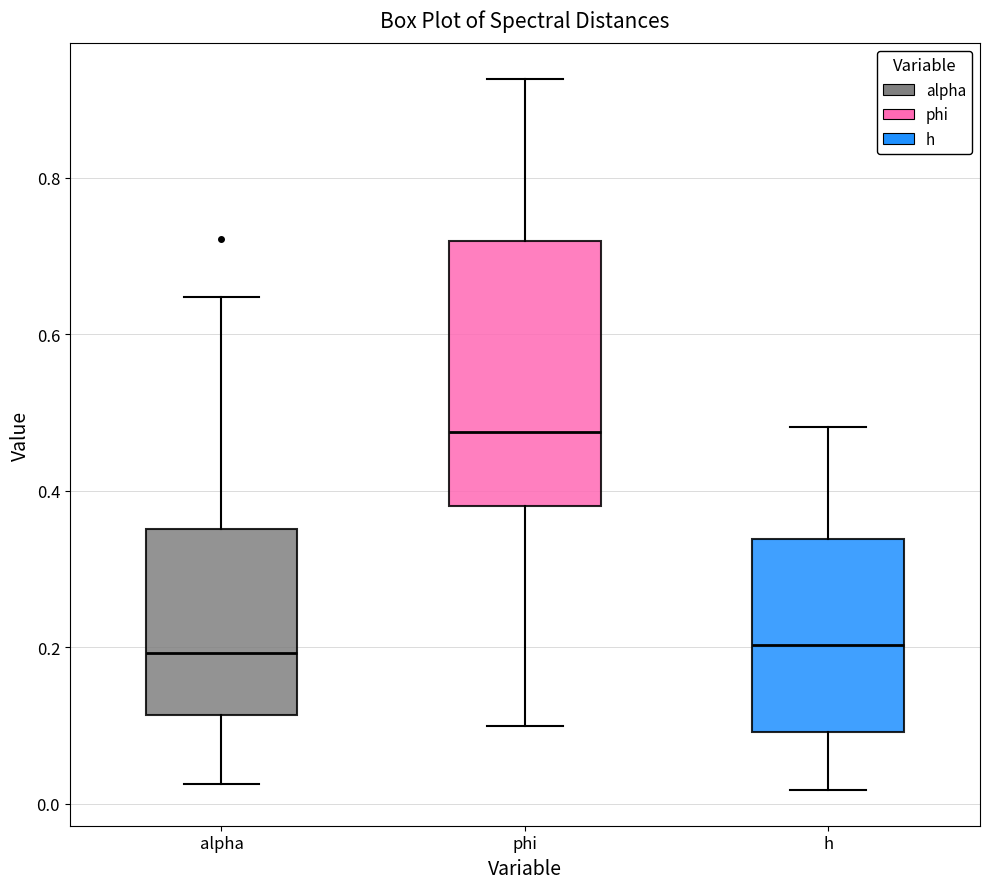

Which box is the tallest, from its lower edge to its upper edge?

phi